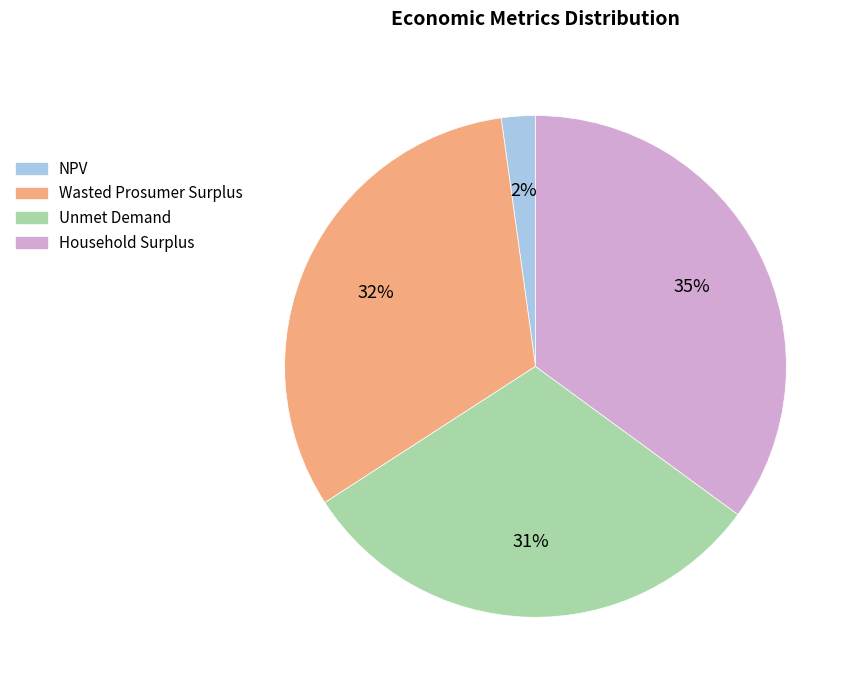

Rank the categories by value from lowest to highest.

NPV, Unmet Demand, Wasted Prosumer Surplus, Household Surplus